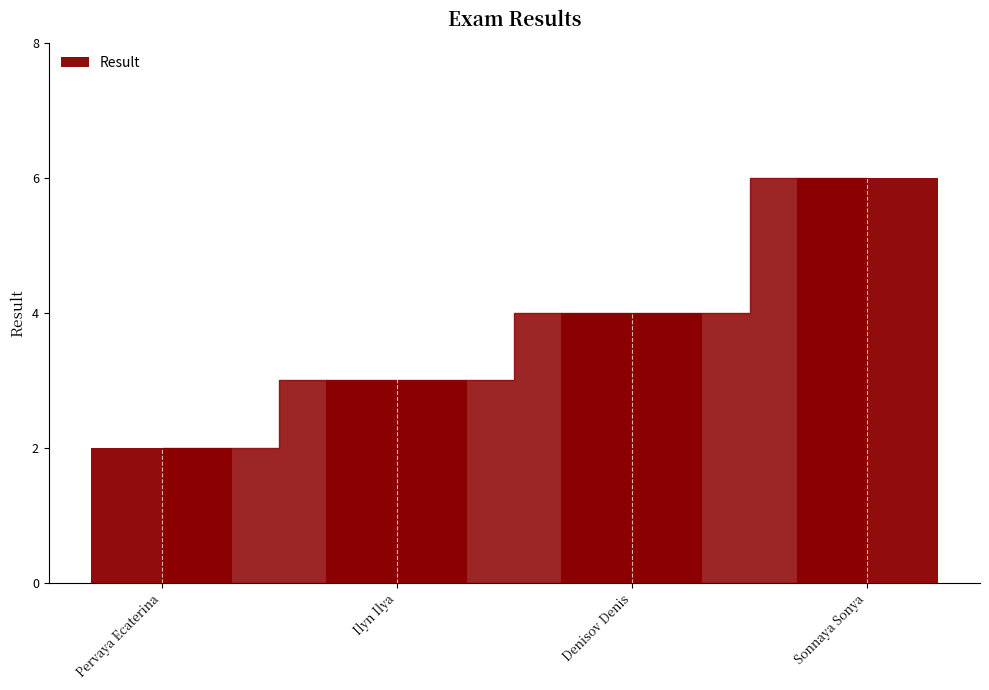

Reading right to left, transcribe all the data shown in this chart.

Sonnaya Sonya=6	Denisov Denis=4	Ilyn Ilya=3	Pervaya Ecaterina=2